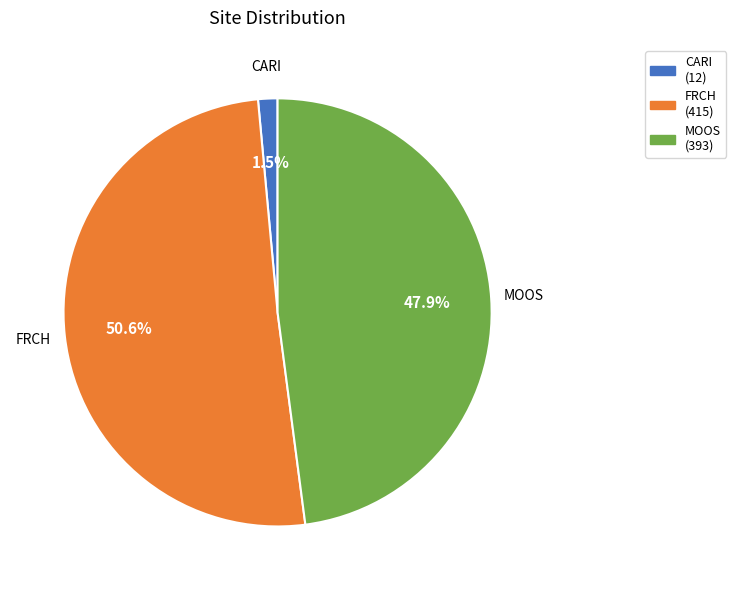

To the nearest percent, what is the difference between the largest and smallest slice percentages?

49%